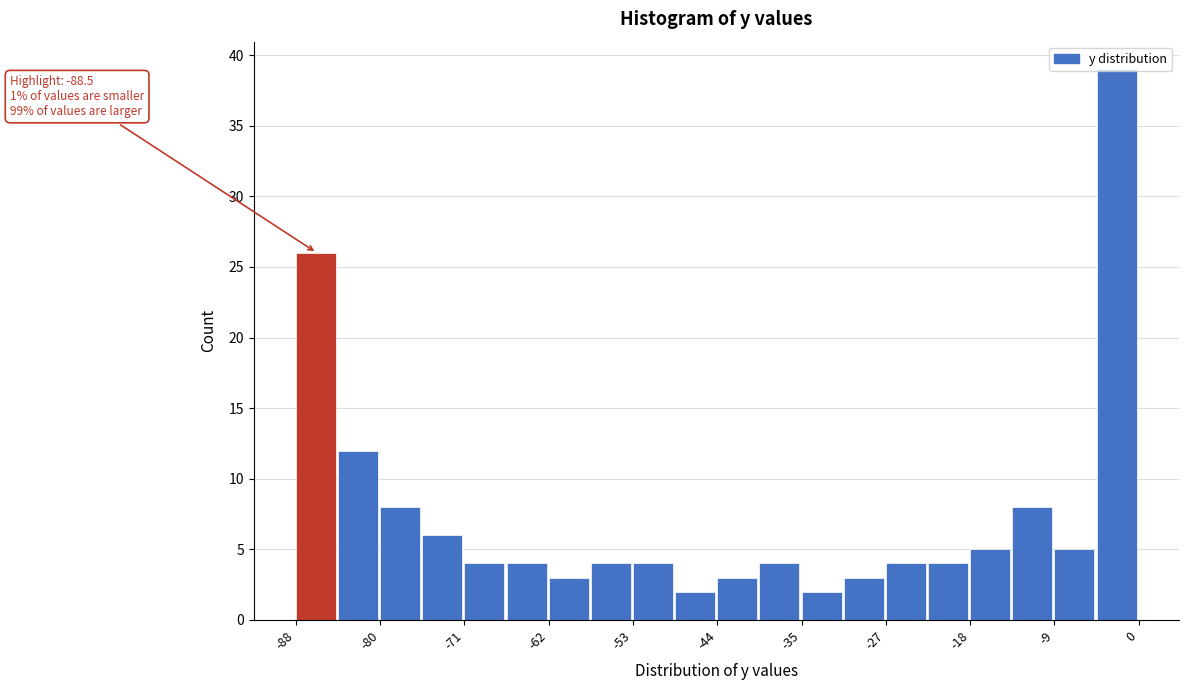

Which range on the x-axis has the tallest bar?

-4 to 0